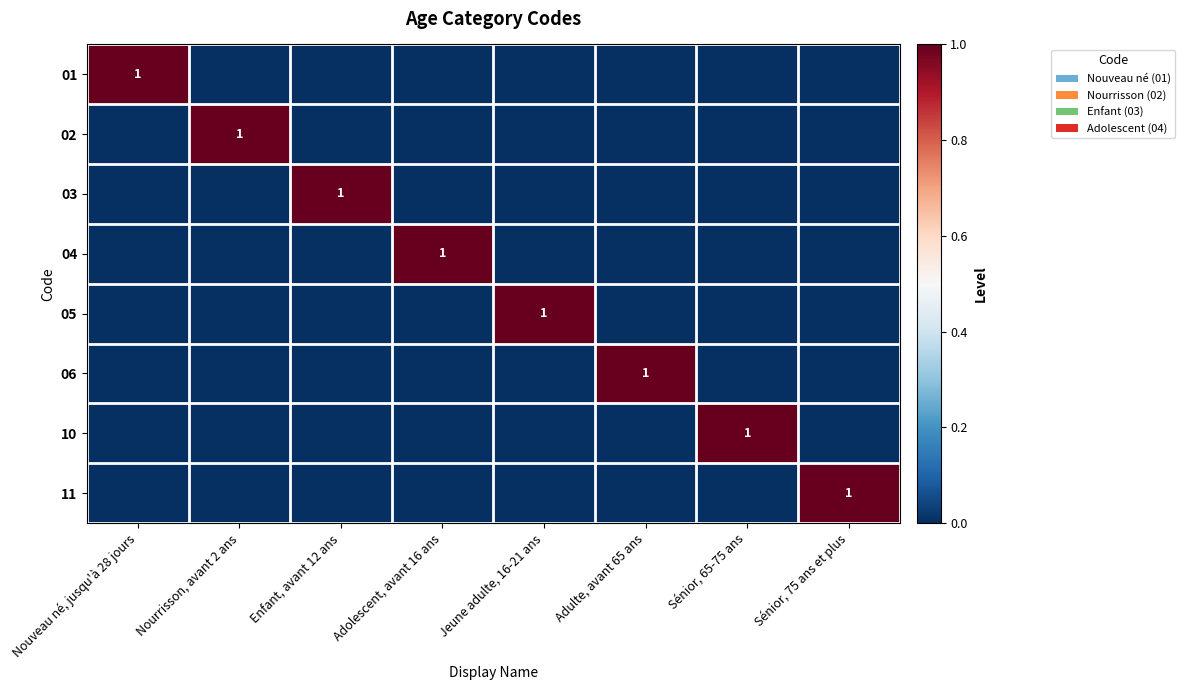

How many series are shown in this chart?

8